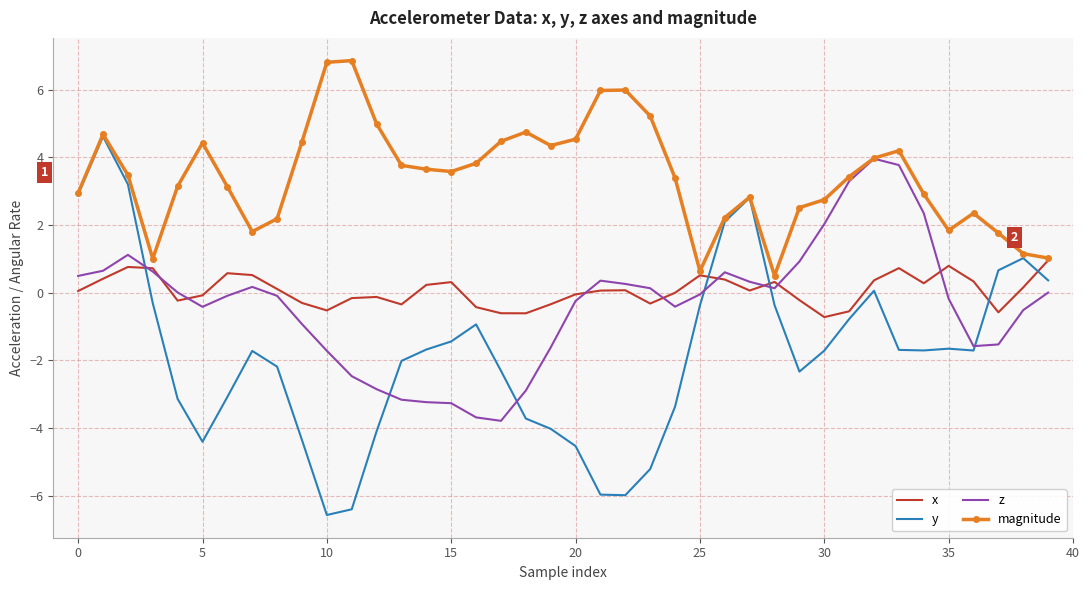

What is the highest value of the x series?

1.0